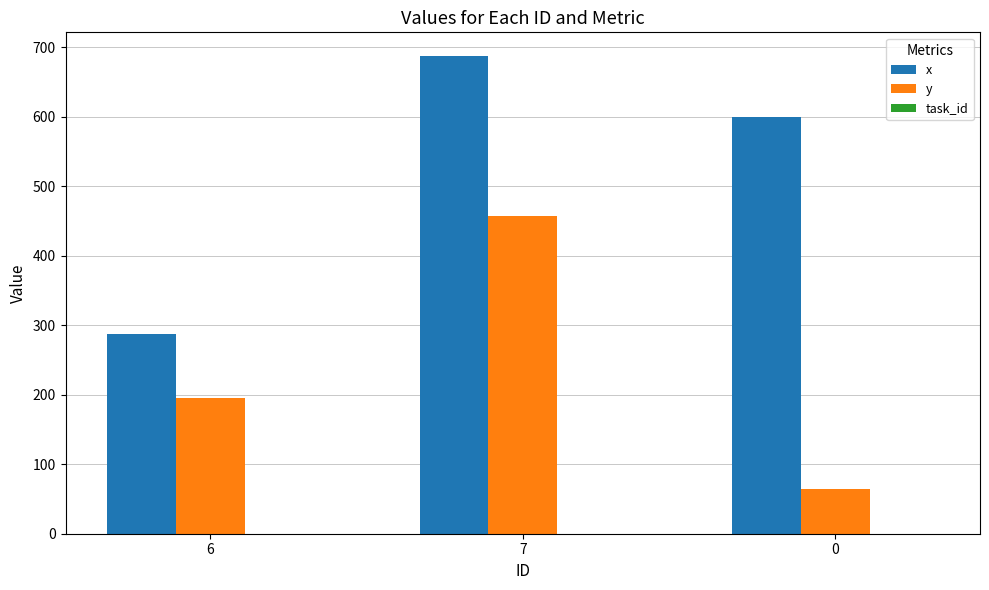

What is the label of the 2nd bar from the right?

7